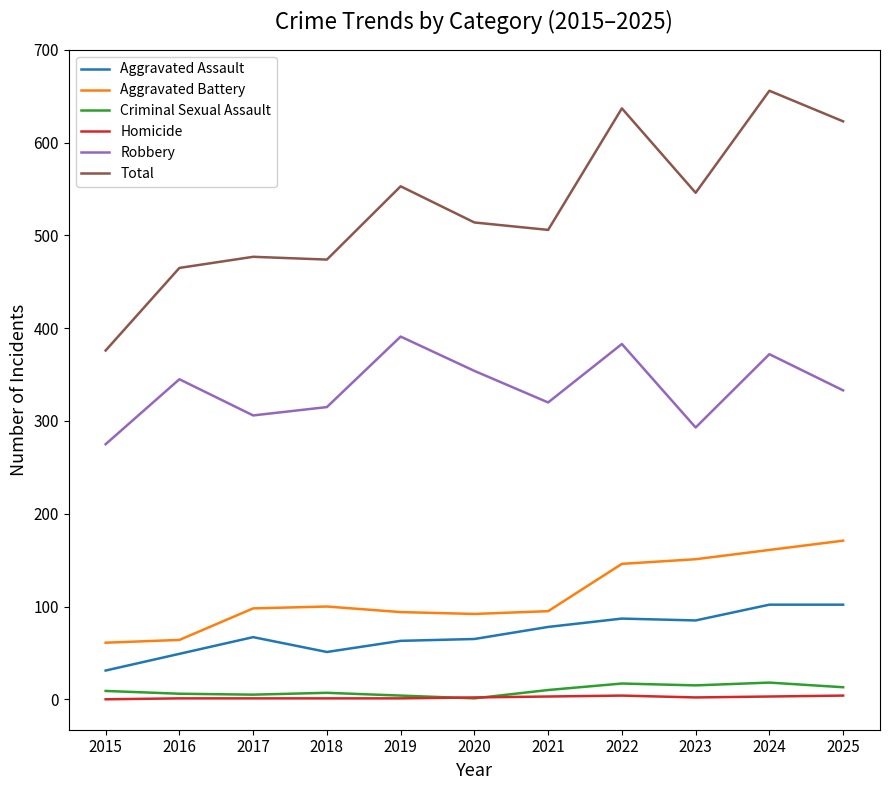

Is the value of Aggravated Assault at 2016 greater than the value of Robbery at 2022?

No